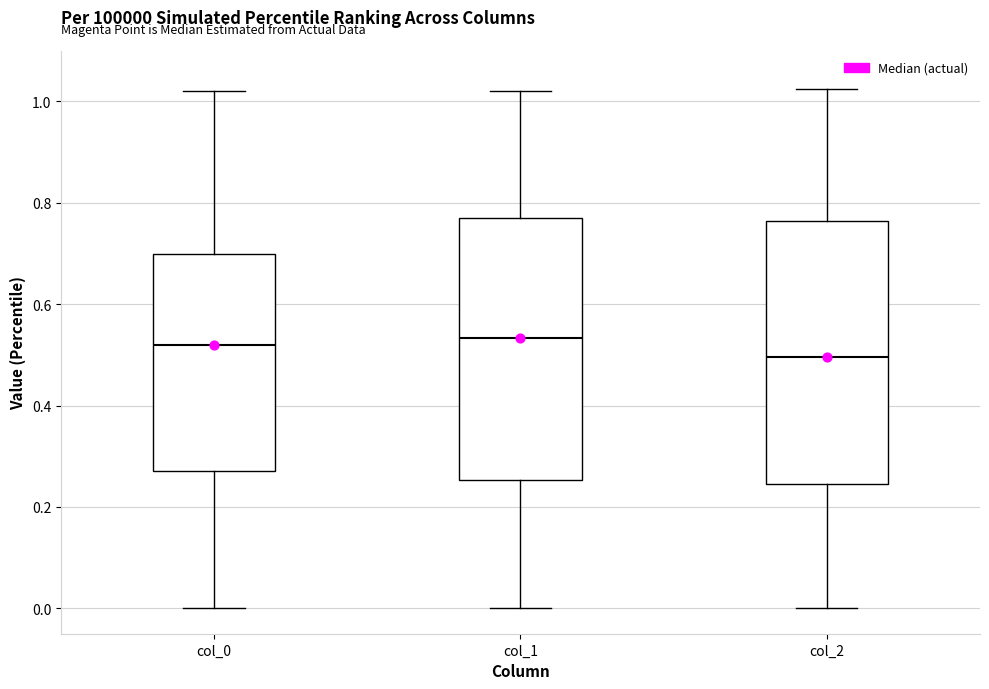

Where does the lower whisker of the box for col_2 end on the y-axis? The values are not printed on the chart, so give them approximately, as read against the axis.

0.00